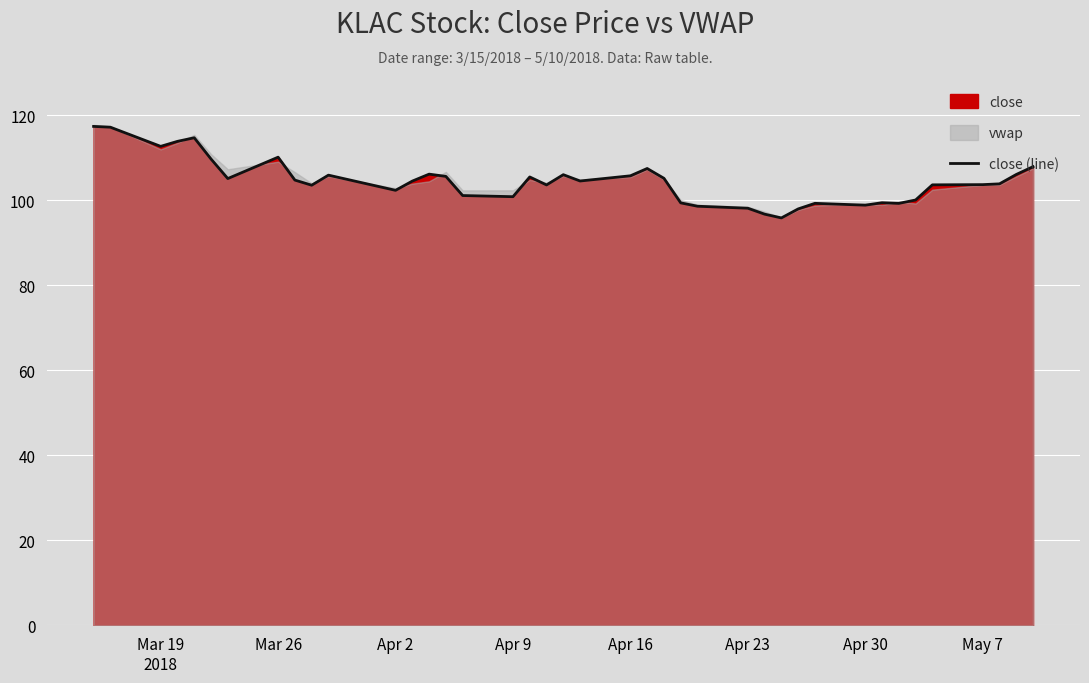

How many points are higher than both their immediate neighbors (excluding endpoints)?

9